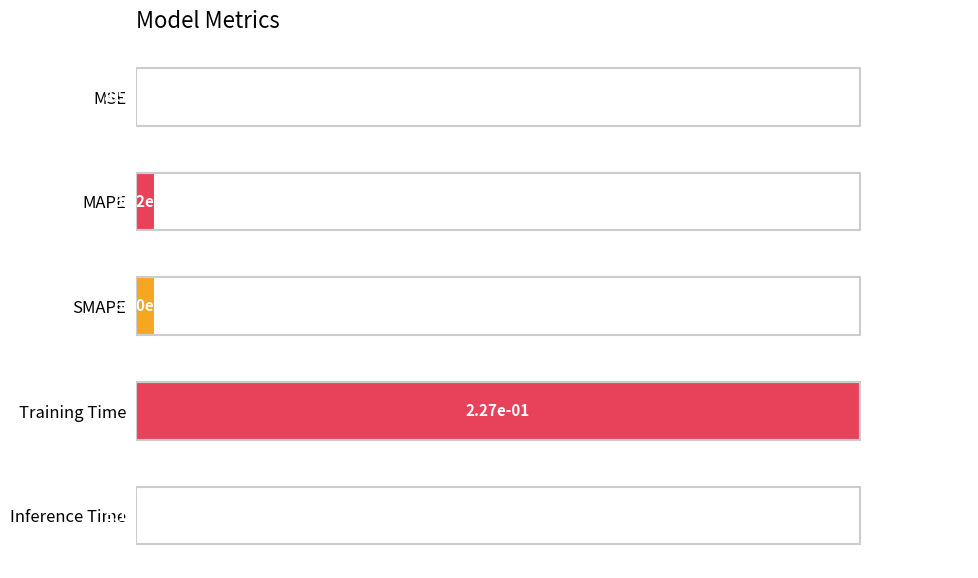

Which has a higher value, MAPE or Training Time?

Training Time